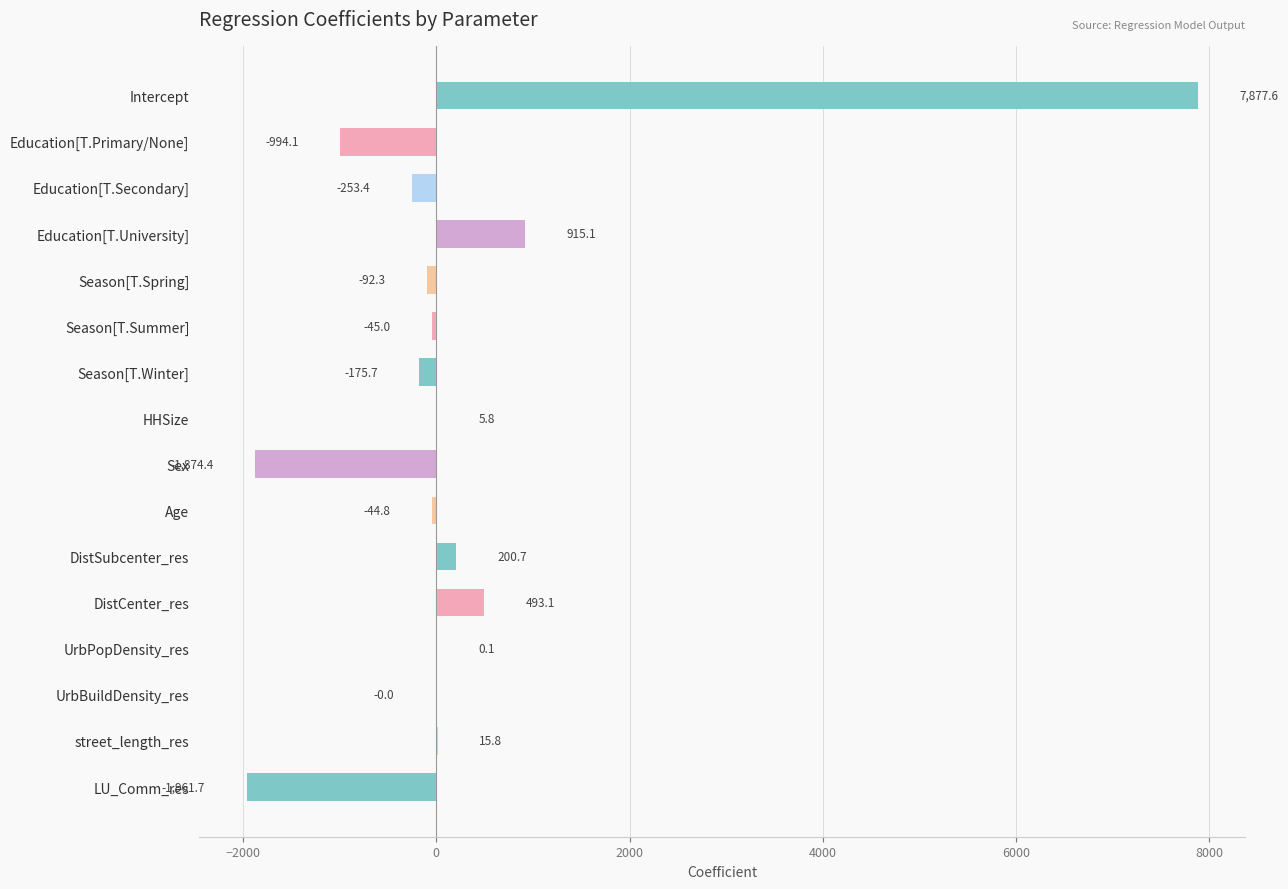

Is it true that the value at LU_Comm_res is -3386.6?

False